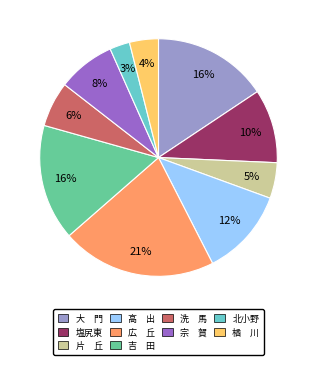

The 塩尻東 slice represents 10% of the pie. True or false?

True